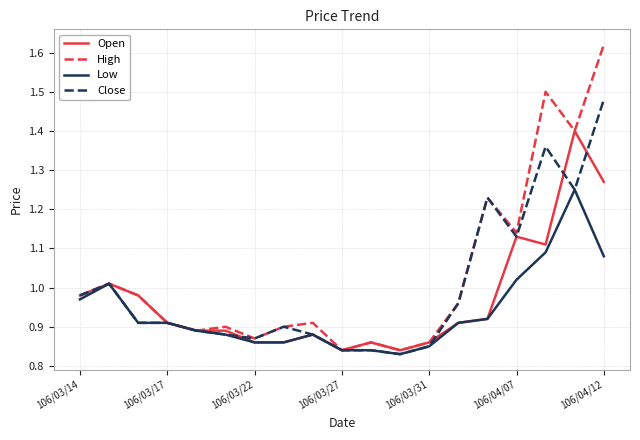

List the series in order of their peak value, highest first.

High, Close, Open, Low